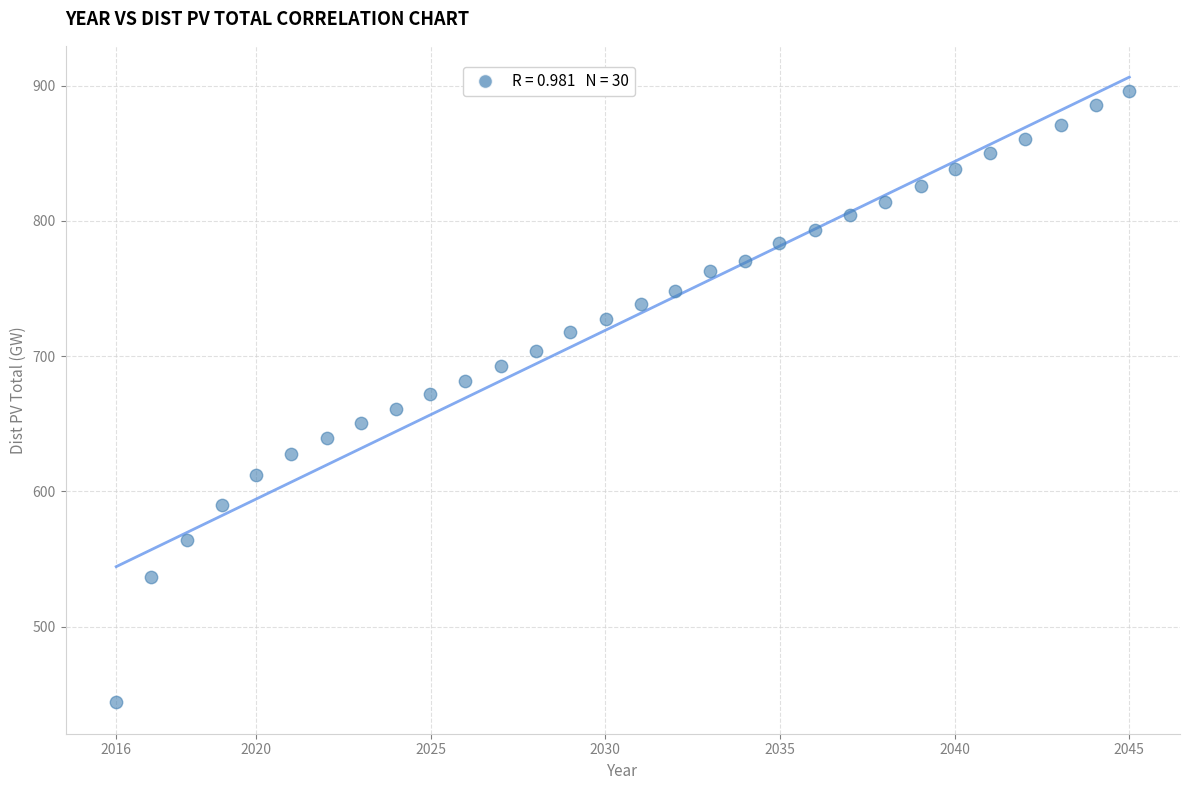

What is the range of X values (max minus min)?

29.0